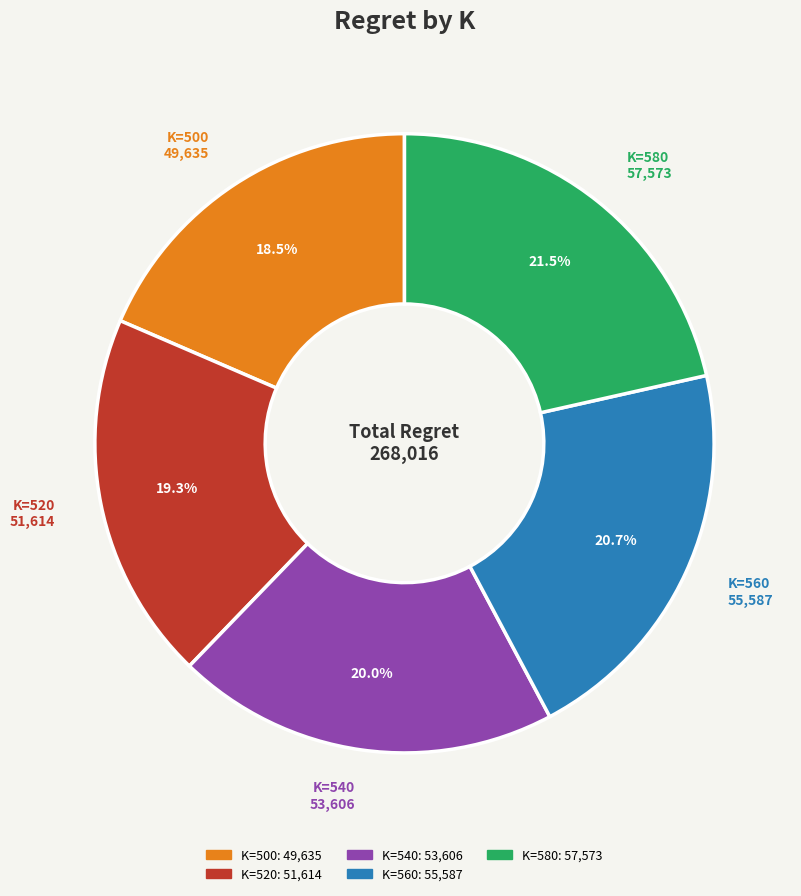

To the nearest percent, what portion does K=560 represent?

21%